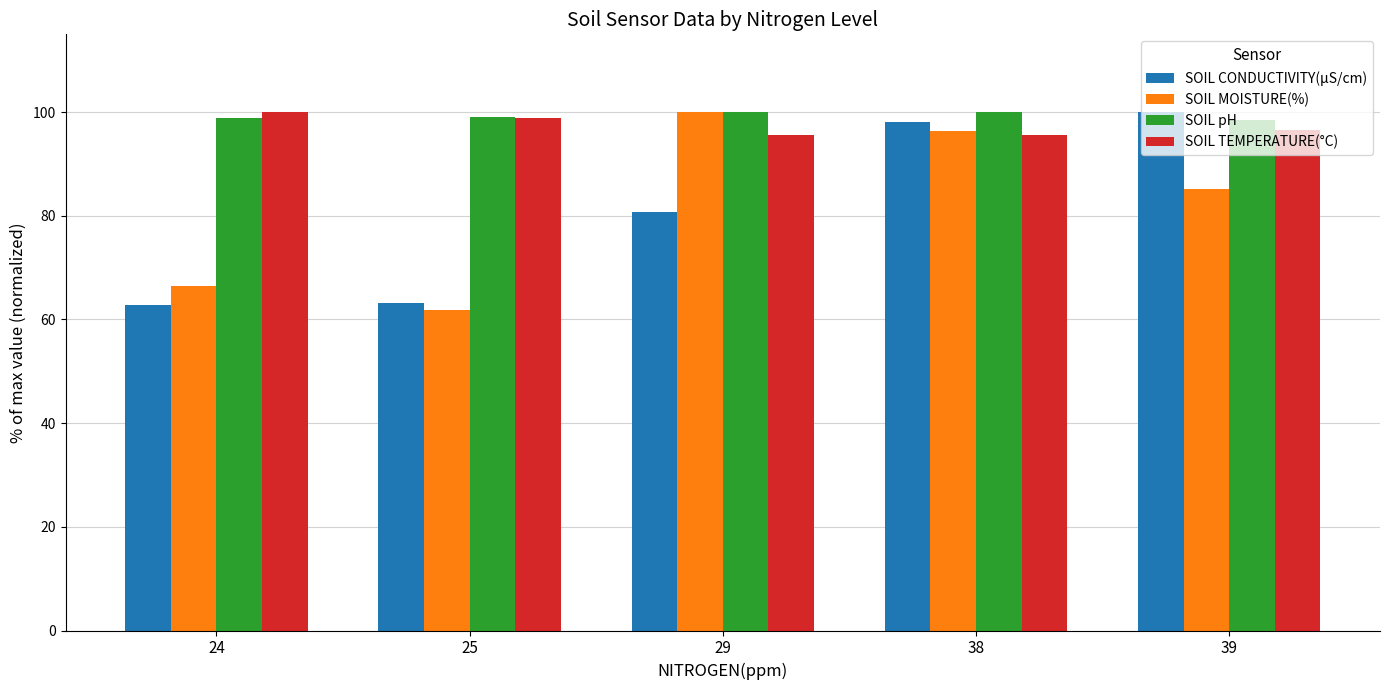

What is the average value of the SOIL pH series?

99.3